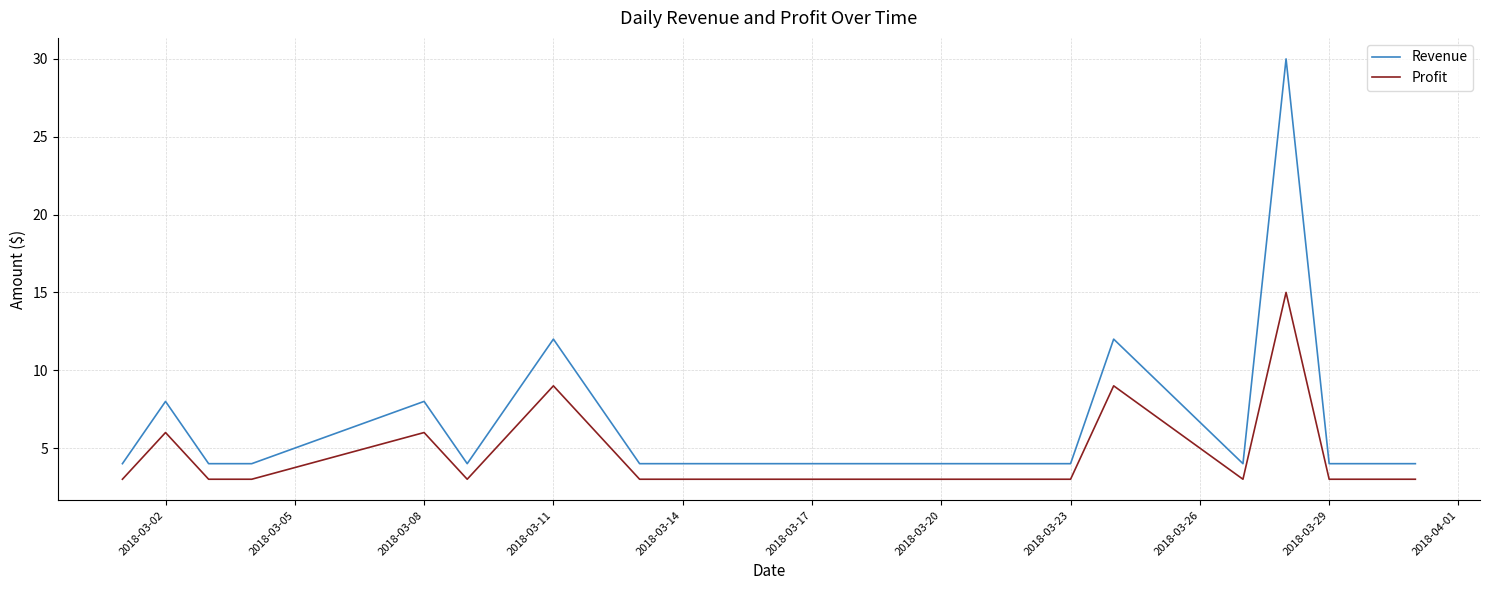

What is the maximum value for Revenue?

30